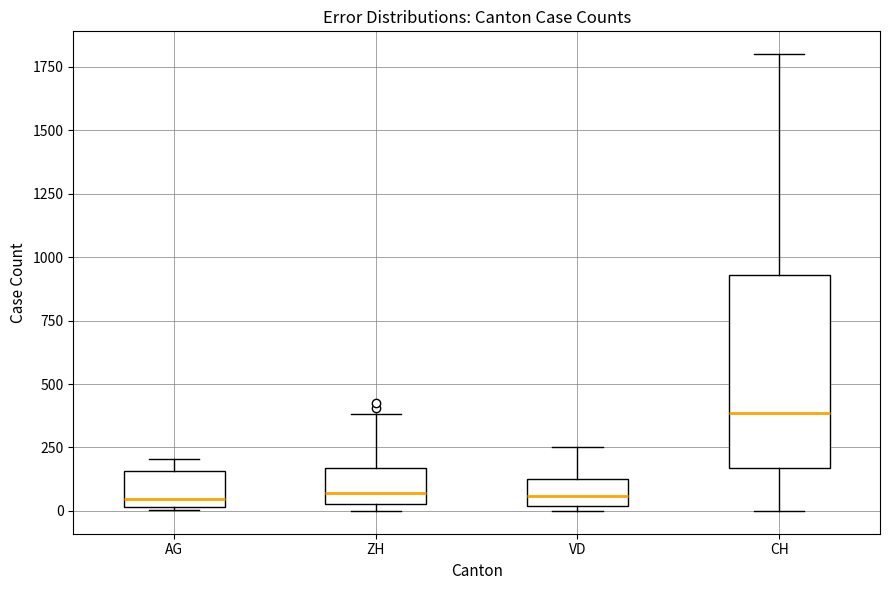

Reading left to right, transcribe this box plot: for each box, give where its median line is, the range the box spans, and where its two whiskers end, as read against the y-axis. The values are not printed on the chart, so give them approximately, as read against the axis.

AG: median 50, box 0 to 150, whiskers 0 to 200
ZH: median 50 (just above the box's lower edge), box 50 to 150, whiskers 0 to 400
VD: median 50, box 0 to 150, whiskers 0 (just below the box's lower edge) to 250
CH: median 400, box 150 to 950, whiskers 0 to 1800